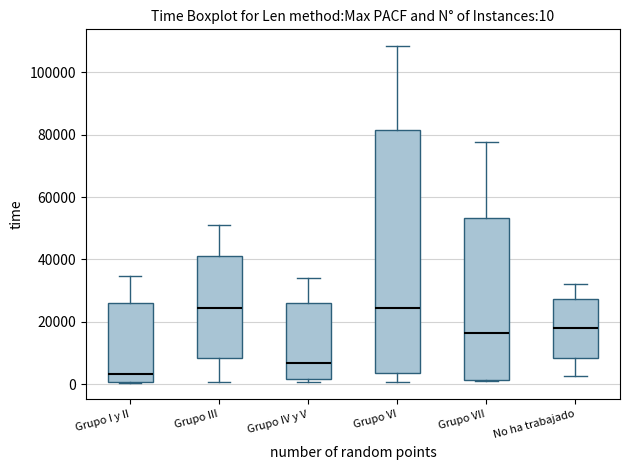

Which box is the tallest, from its lower edge to its upper edge?

Grupo VI